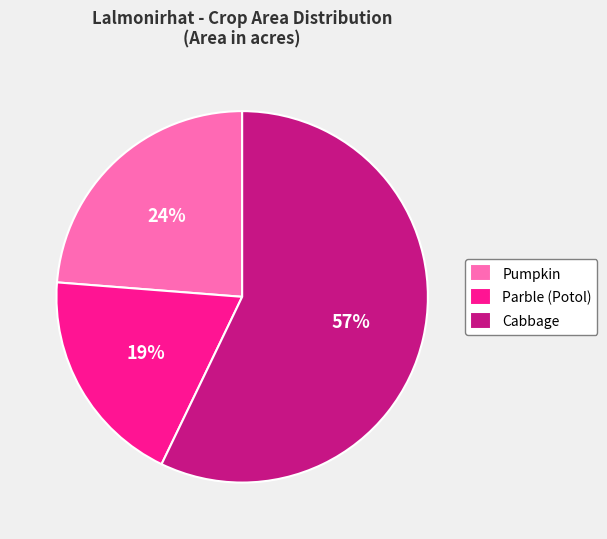

Count the number of slices in the pie.

3